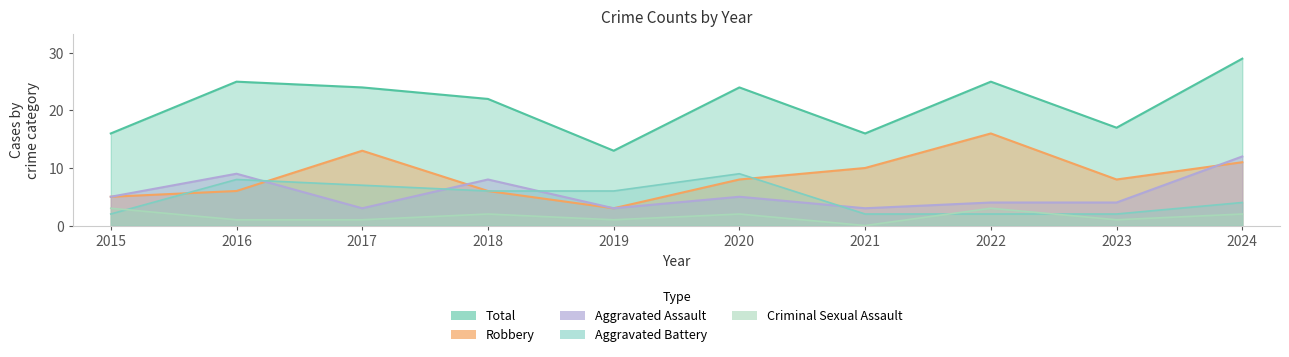

Rank the categories by Aggravated Assault value from lowest to highest.

2017, 2019, 2021, 2022, 2023, 2015, 2020, 2018, 2016, 2024